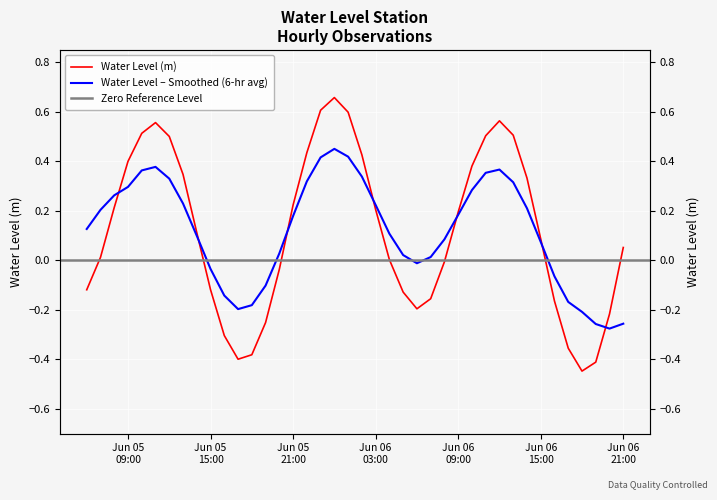

What is the change in value from 2025-06-05 15:00:00 to 2025-06-06 02:00:00?

+0.5